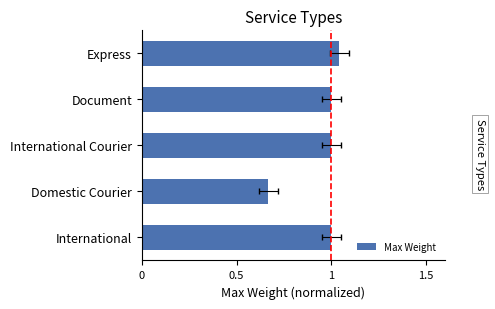

What is the value of the 3rd bar from the left?

1.0